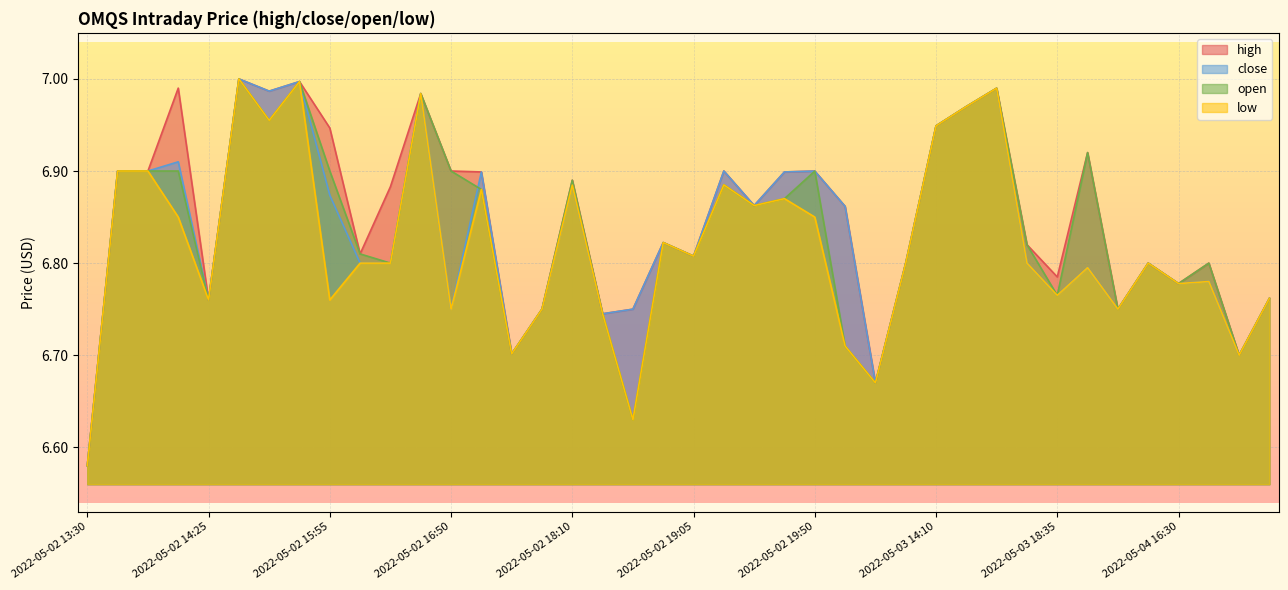

What is the label of the 36th point from the left?

2022-05-04 15:05